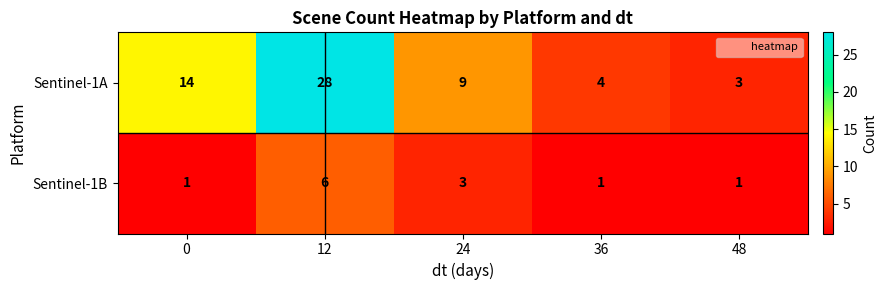

Reading left to right, list all the values displayed in this chart.

Sentinel-1A: 0=14	12=28	24=9	36=4	48=3
Sentinel-1B: 0=1	12=6	24=3	36=1	48=1